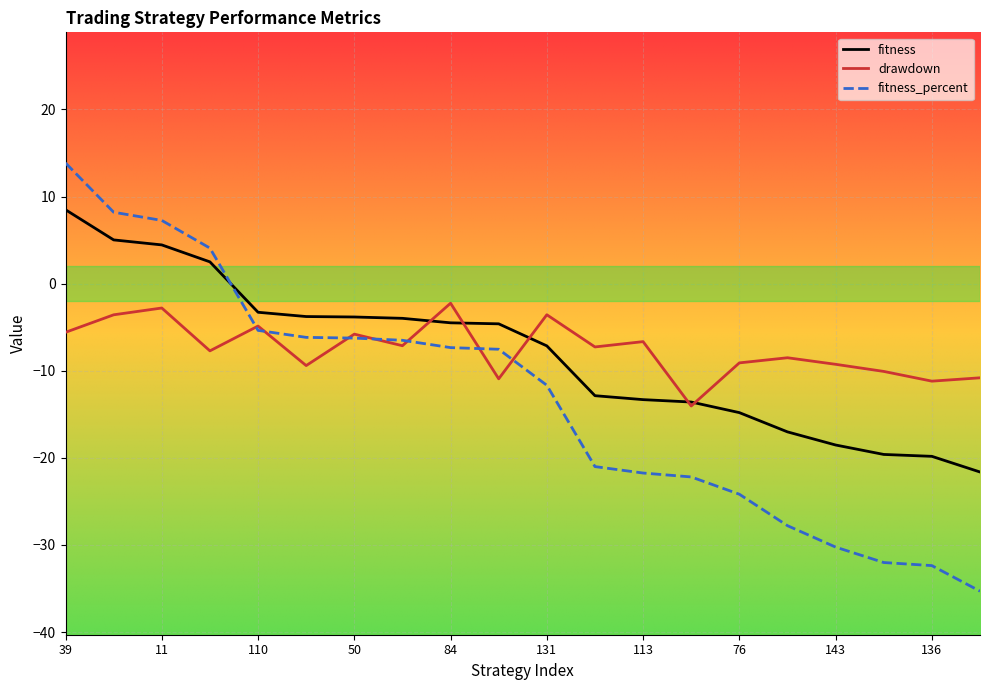

Which series has the largest range (max minus min)?

fitness_percent